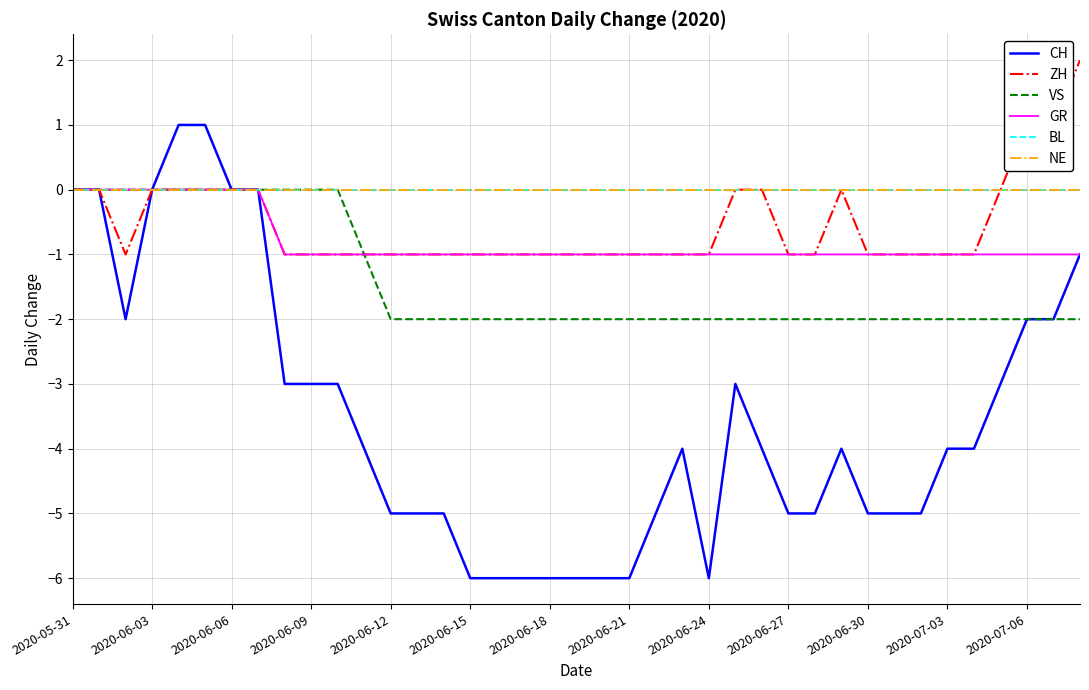

Does the chart display data point markers on the line(s)?

No